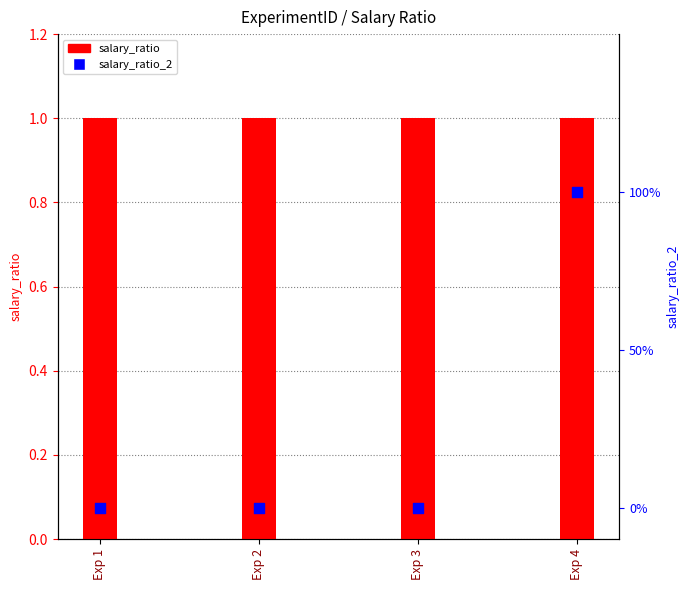

Which series contains the highest Y value?

salary_ratio